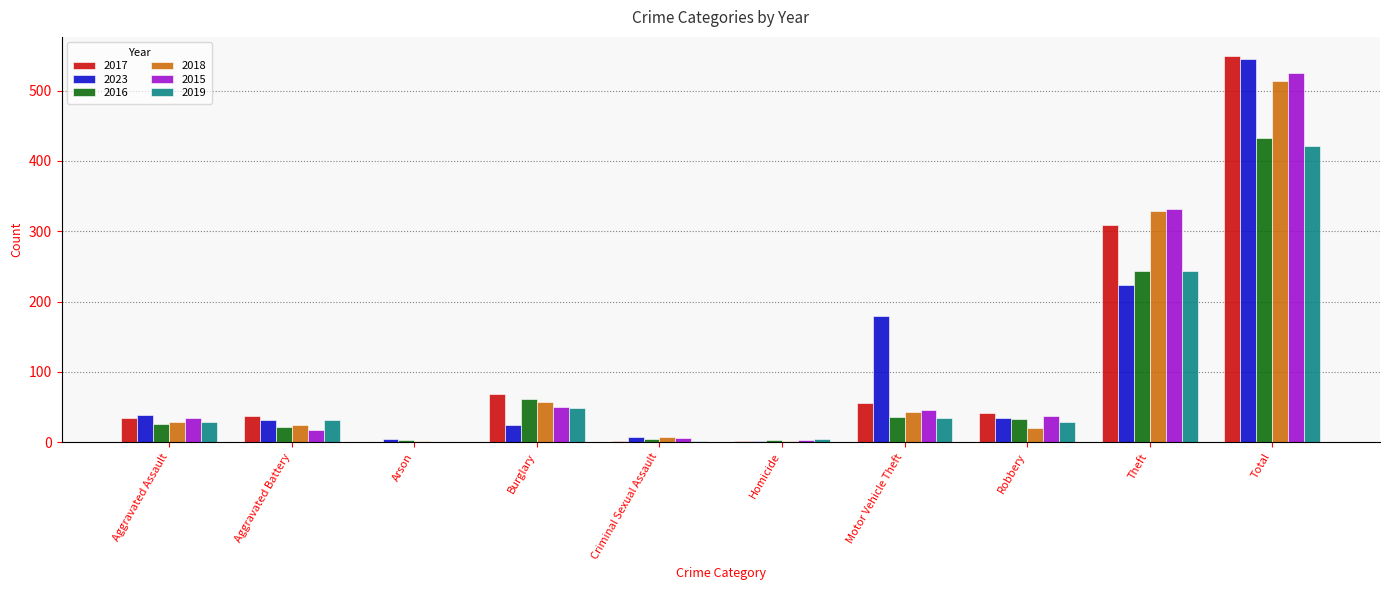

What is the sum of all 2019 values?

842